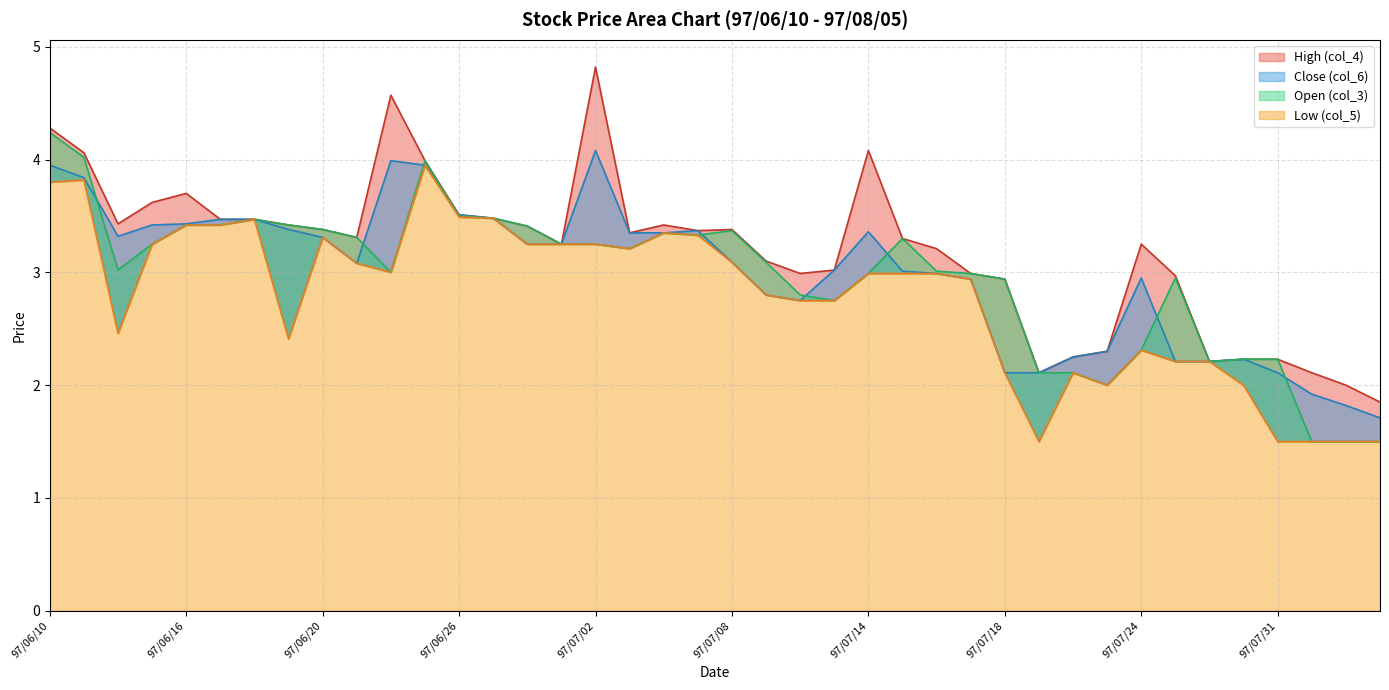

Rank the categories by Low (col_5) value from lowest to highest.

97/07/21, 97/07/31, 97/08/01, 97/08/04, 97/08/05, 97/07/23, 97/07/30, 97/07/18, 97/07/22, 97/07/25, 97/07/29, 97/07/24, 97/06/19, 97/06/12, 97/07/10, 97/07/11, 97/07/09, 97/07/17, 97/07/14, 97/07/15, 97/07/16, 97/06/24, 97/06/23, 97/07/08, 97/07/03, 97/06/13, 97/06/30, 97/07/01, 97/07/02, 97/06/20, 97/07/07, 97/07/04, 97/06/16, 97/06/17, 97/06/18, 97/06/27, 97/06/26, 97/06/10, 97/06/11, 97/06/25